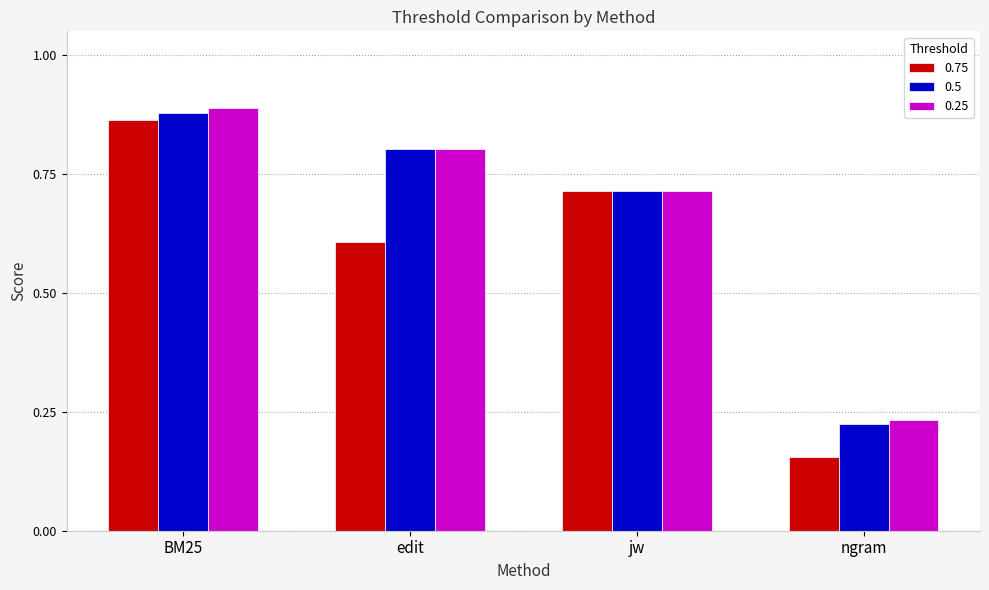

What is the label of the 4th bar from the right?

BM25